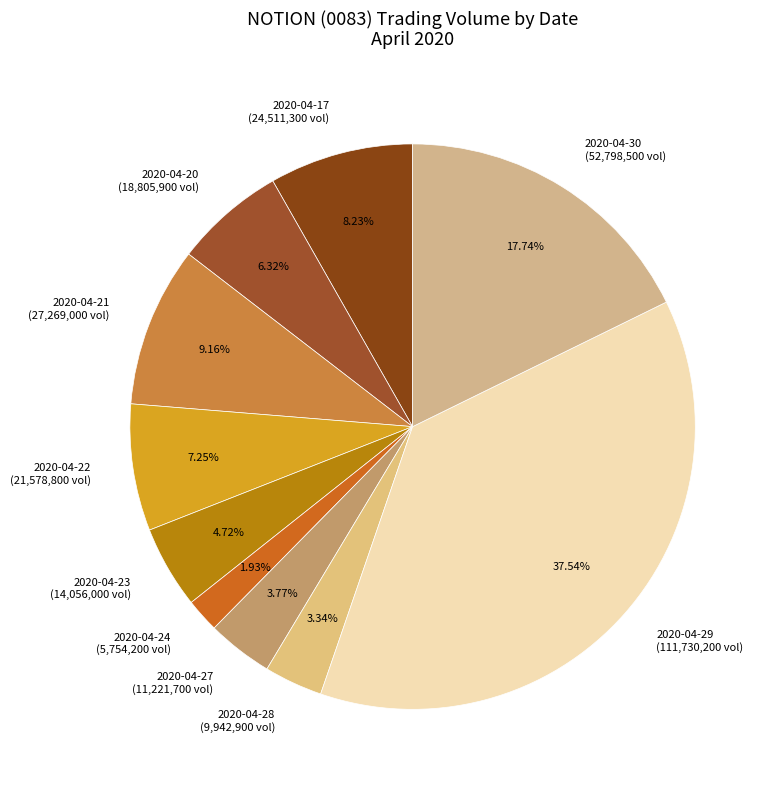

Combined, do 2020-04-29 (111,730,200 vol) and 2020-04-24 (5,754,200 vol) account for over 50%?

No